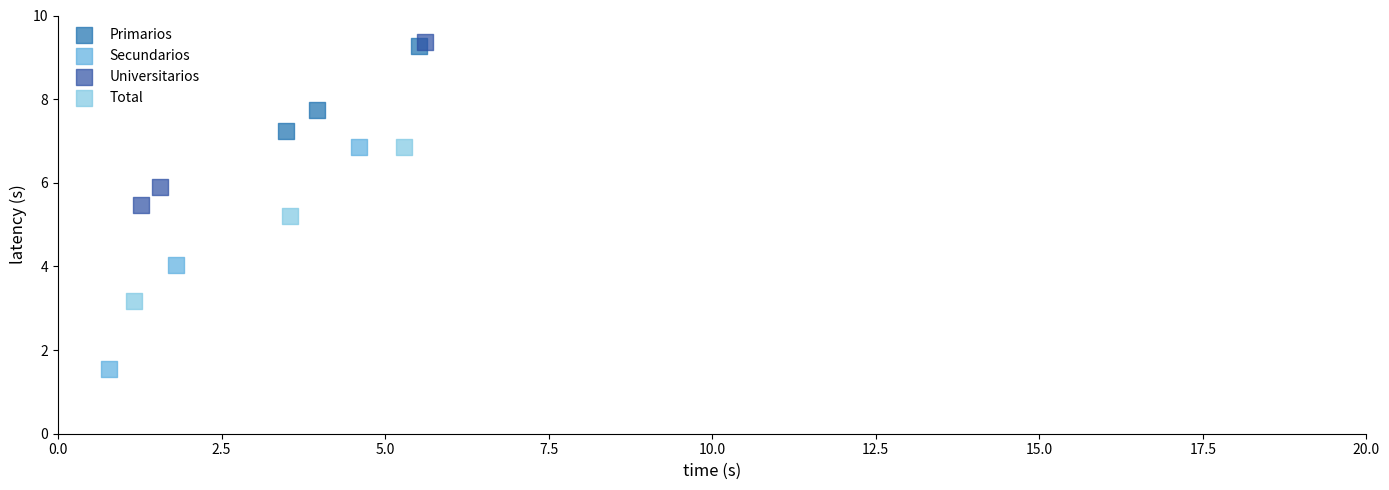

What are all the series names shown in the legend?

Primarios, Secundarios, Universitarios, Total